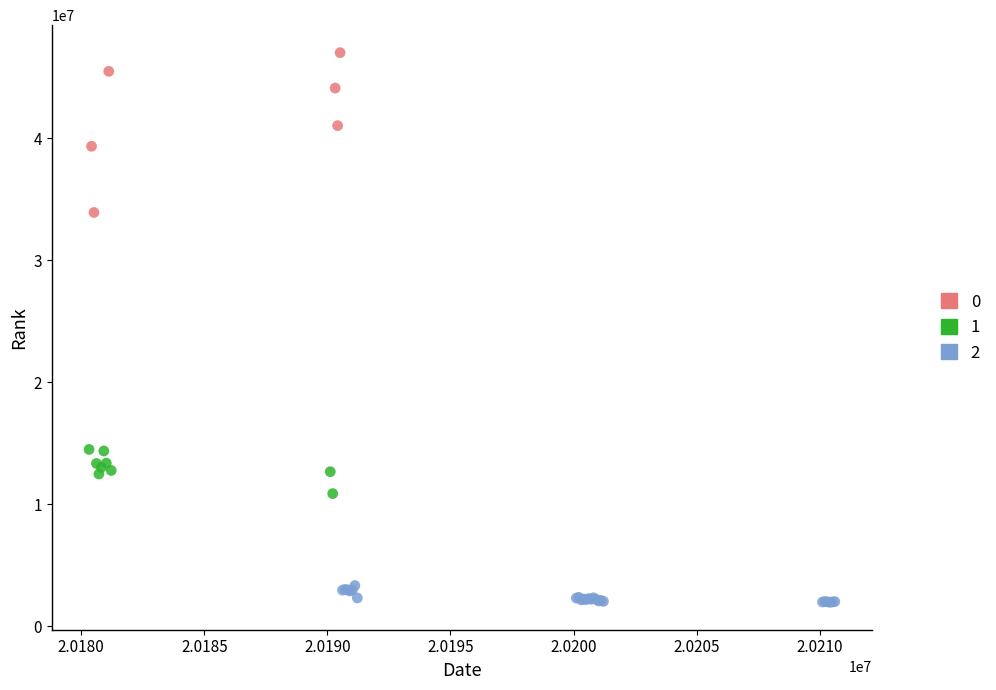

What are all the series names shown in the legend?

0, 1, 2